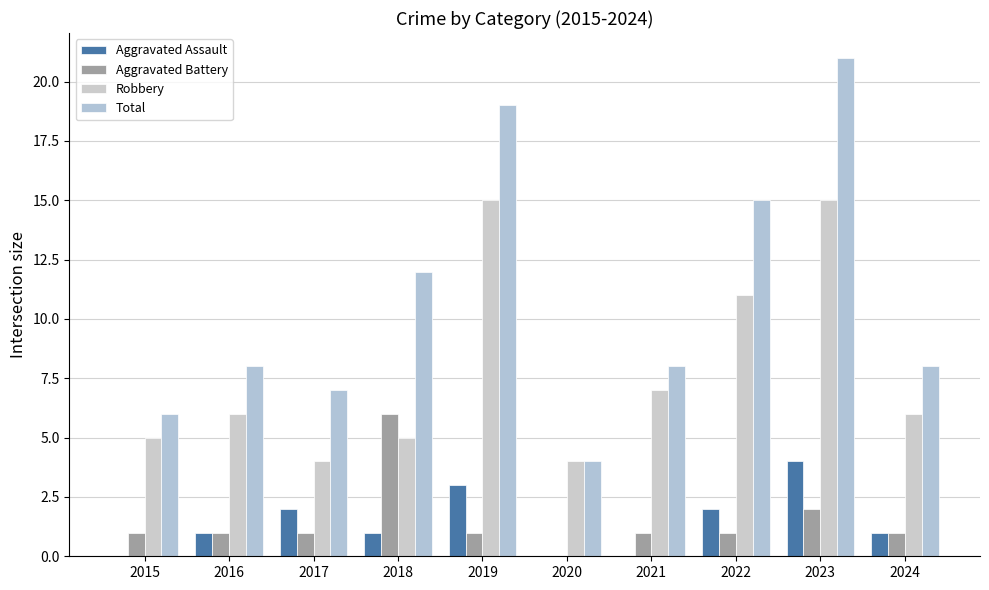

Which series has the largest range (max minus min)?

Total